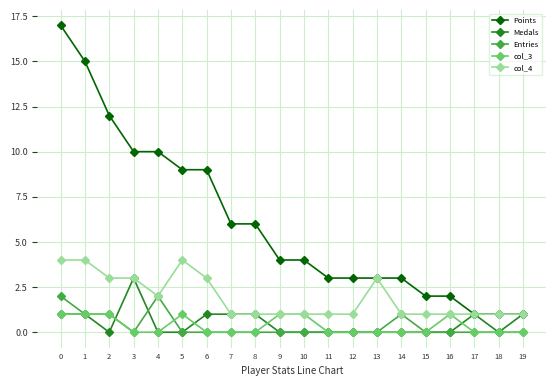

At which category does Medals reach its first local valley?

2